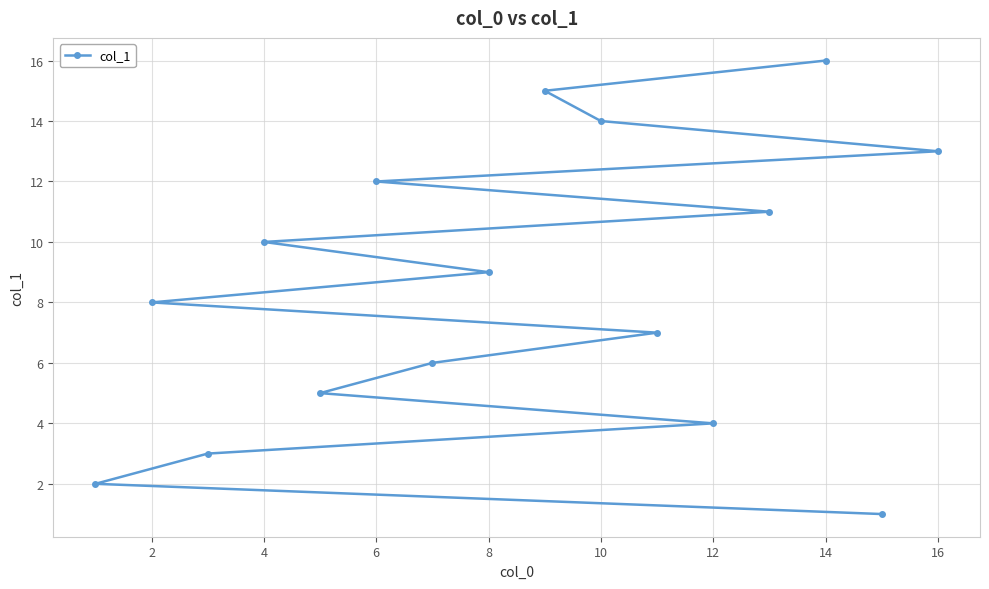

What is the value of the 1st point from the left?

1